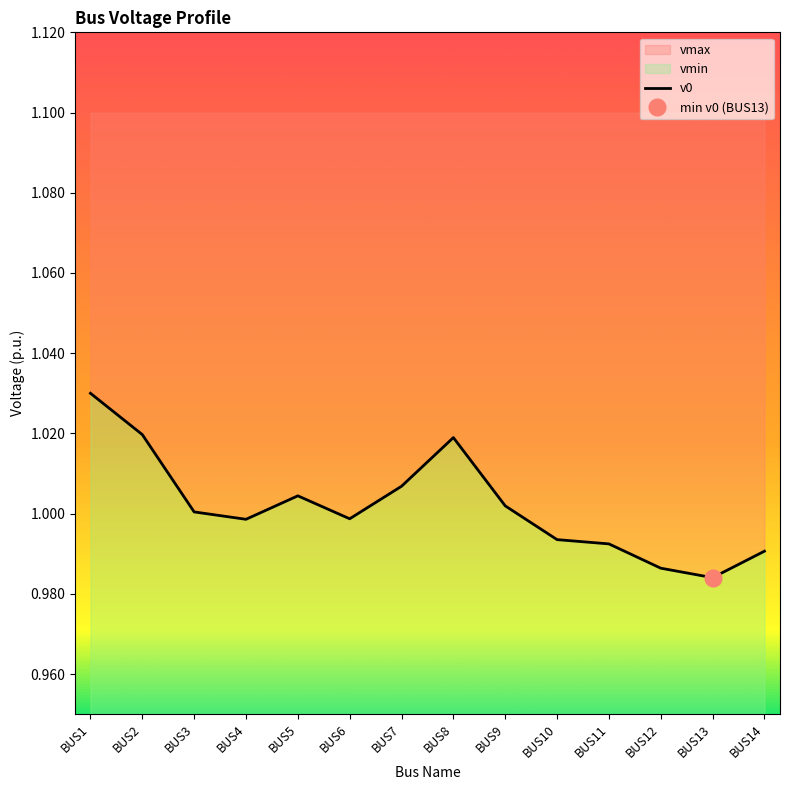

Between BUS13 and BUS11, which is larger?

BUS11